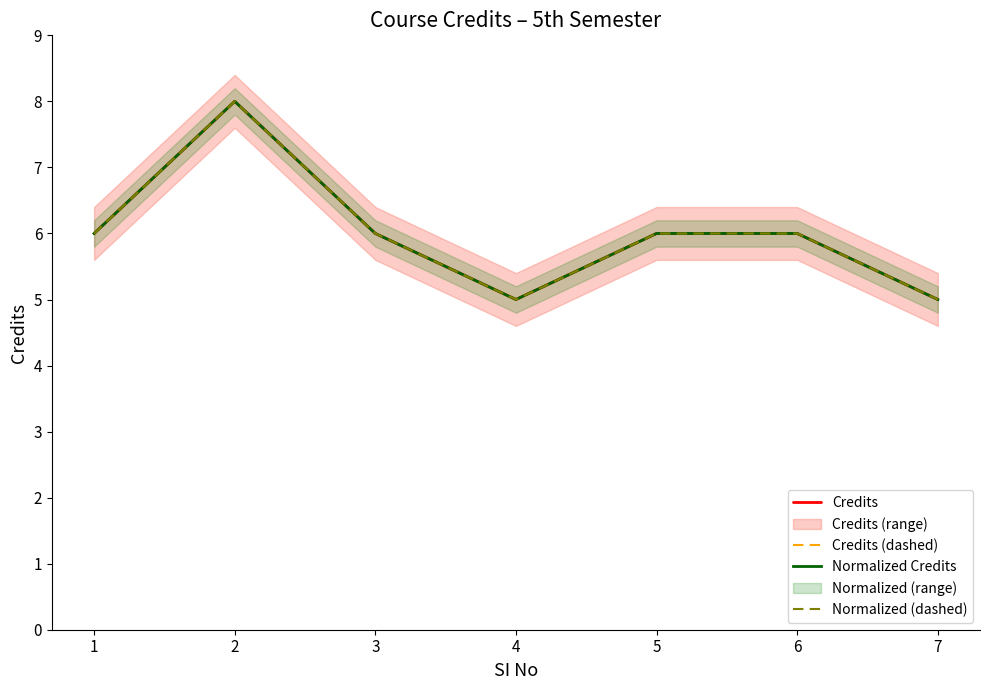

In Credits, how many points are higher than both neighbors (excluding endpoints)?

1